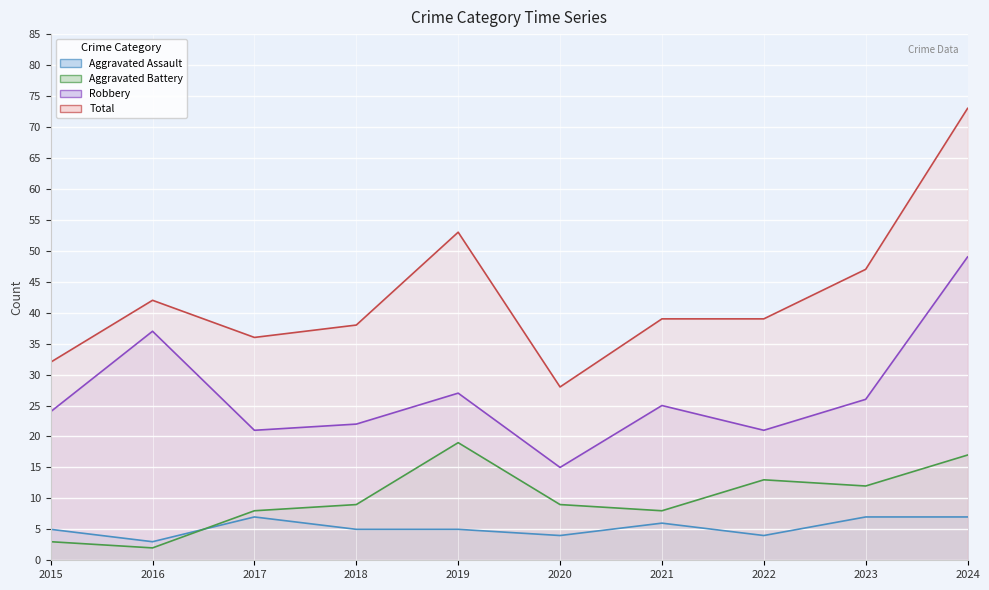

True or false: Aggravated Assault has a value of 4 at 2020.

True